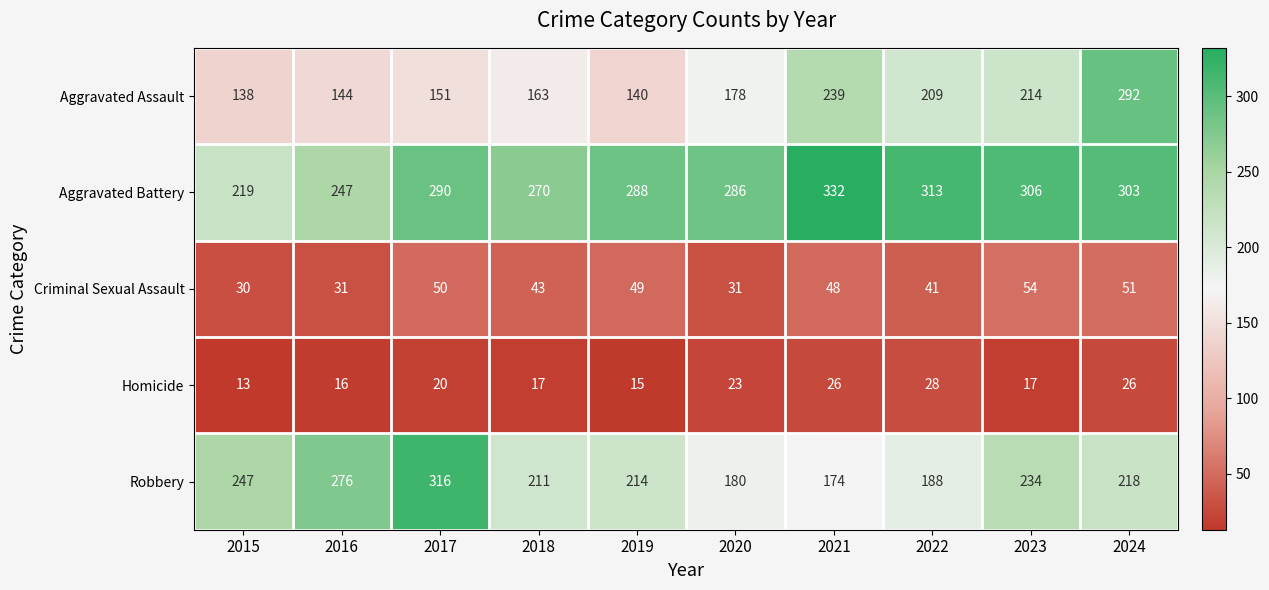

What is the difference between the highest and lowest values at 2019?

273